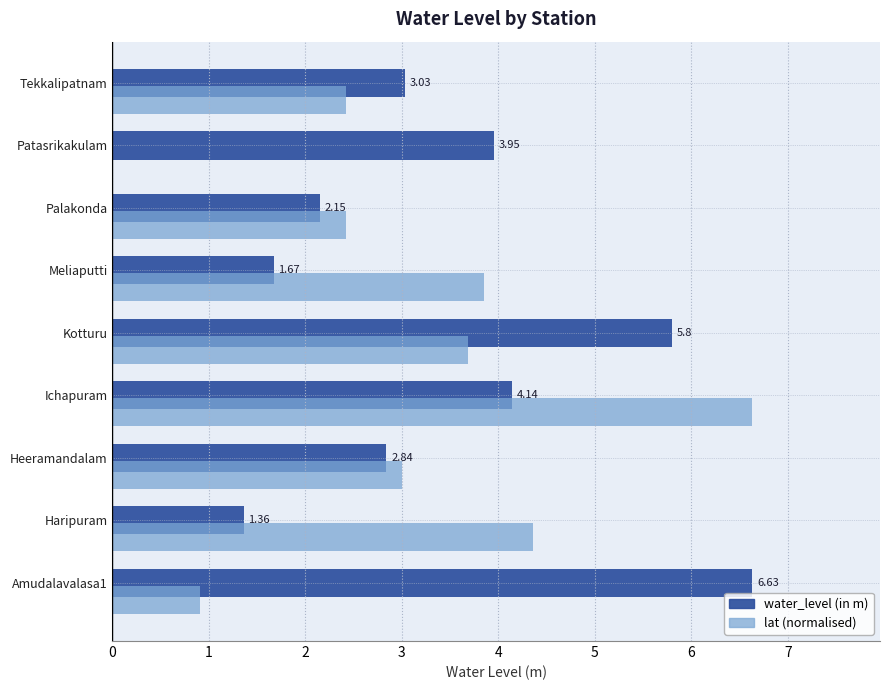

Which series changed the most between Heeramandalam and Meliaputti?

water_level (in m)